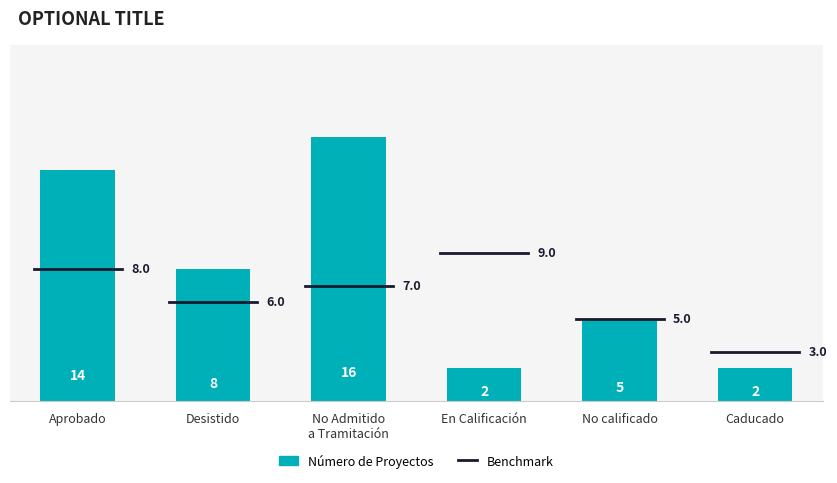

How many bars are there in total?

6